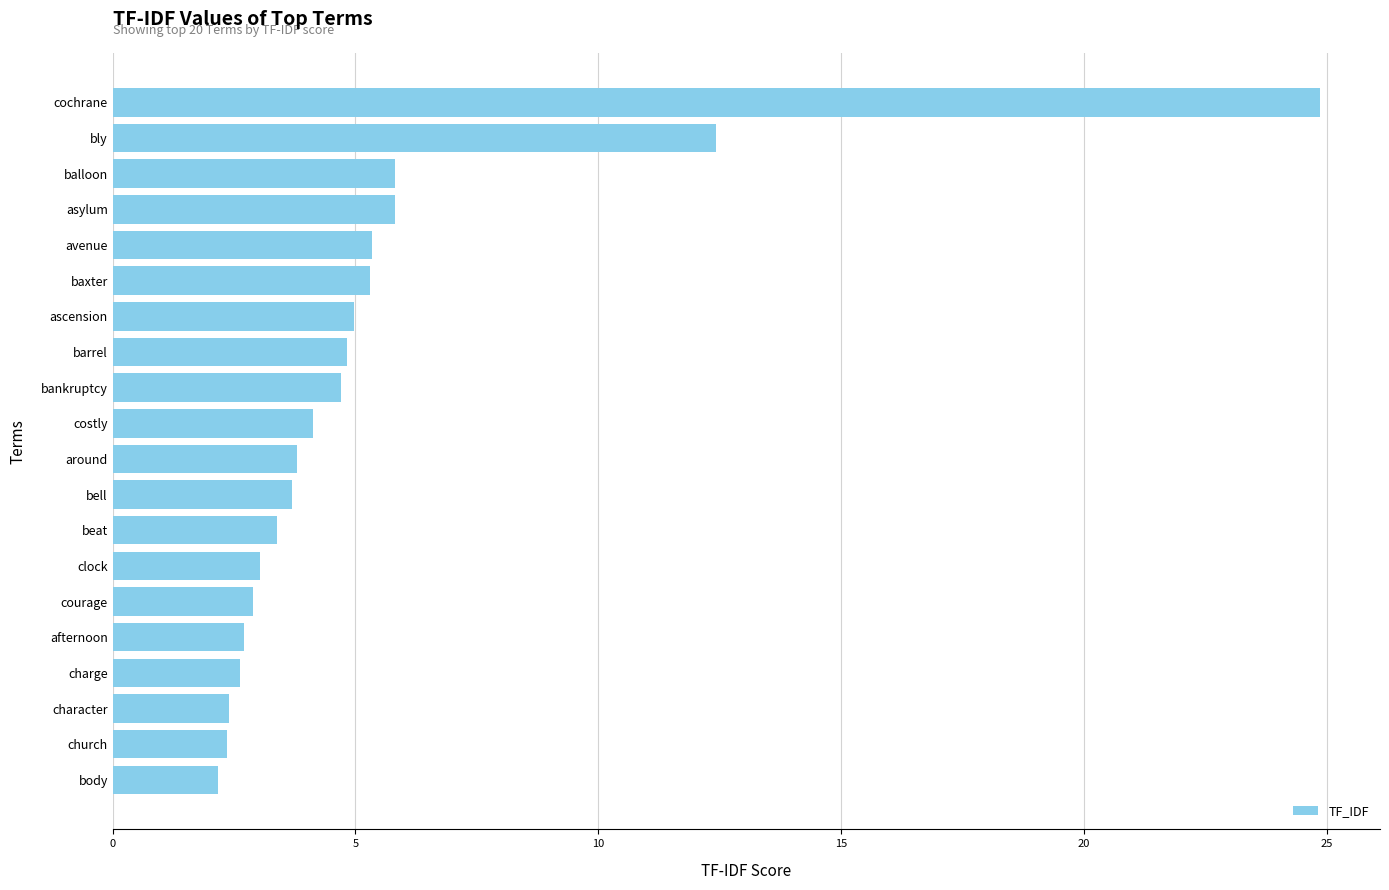

What is the greatest value displayed?

24.8